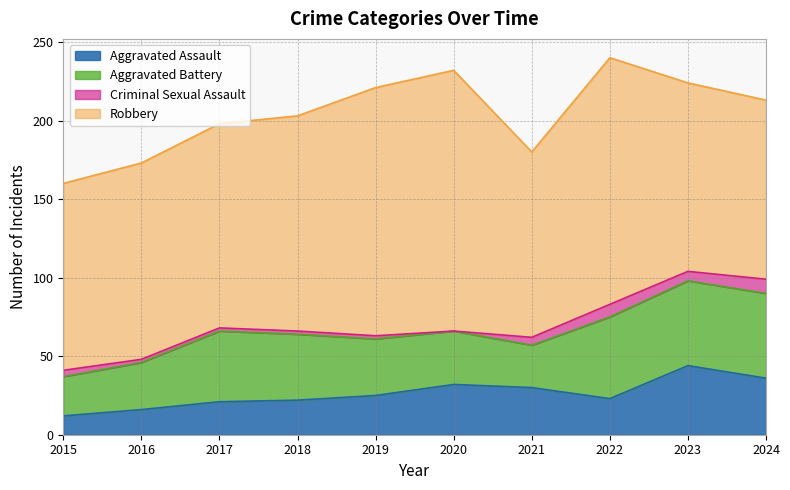

Which series has the largest total across all categories?

Robbery